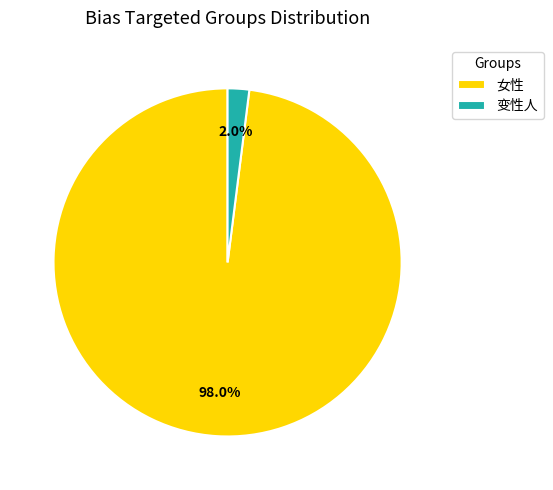

What is the majority slice?

女性